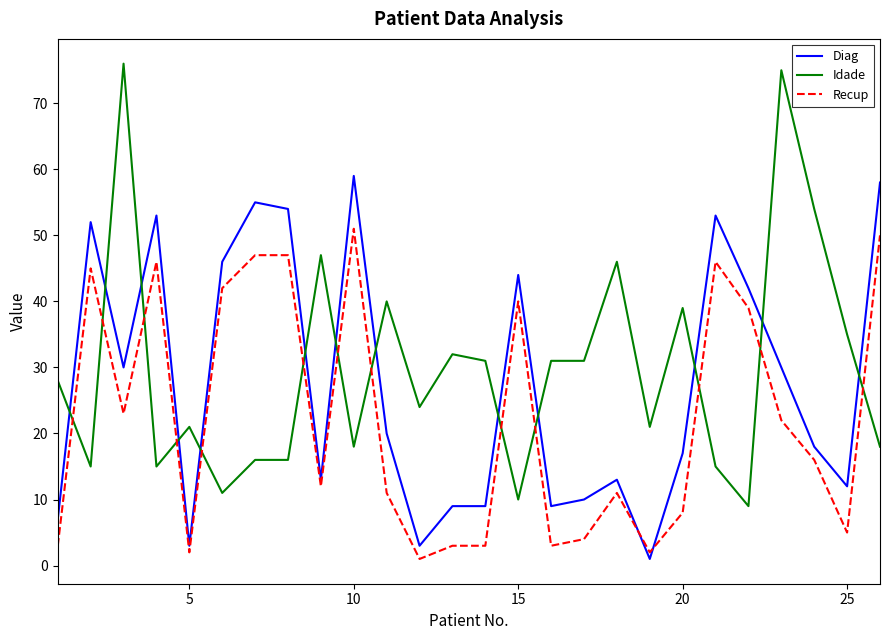

True or false: Diag and Idade cross at least once.

True